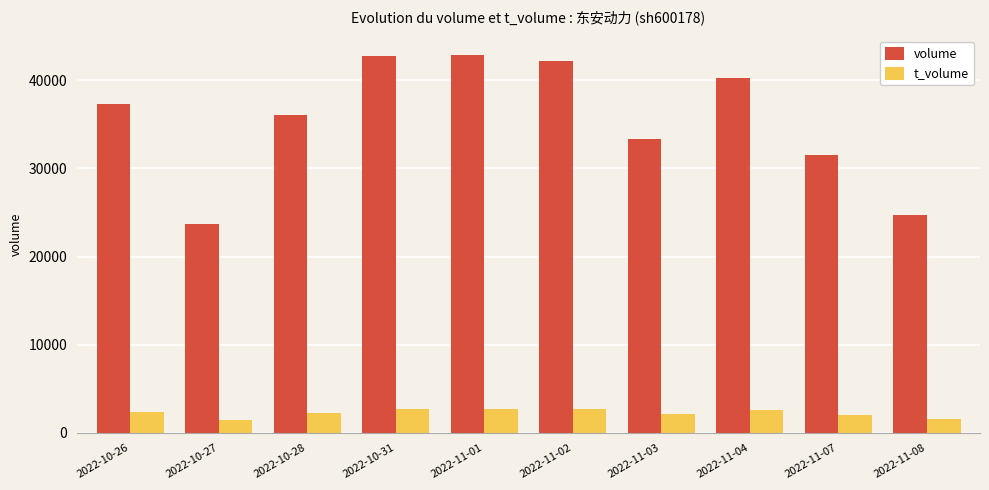

The value of volume at 2022-11-03 is 33312. True or false?

True